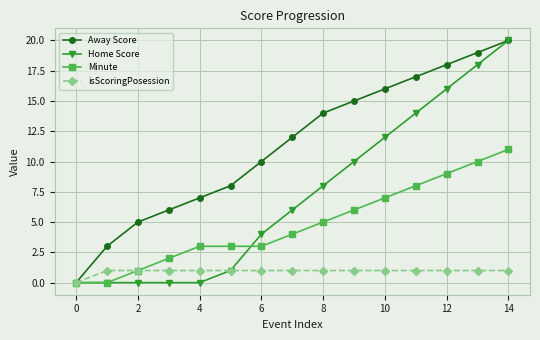

How many data points in Minute are less than 4?

7